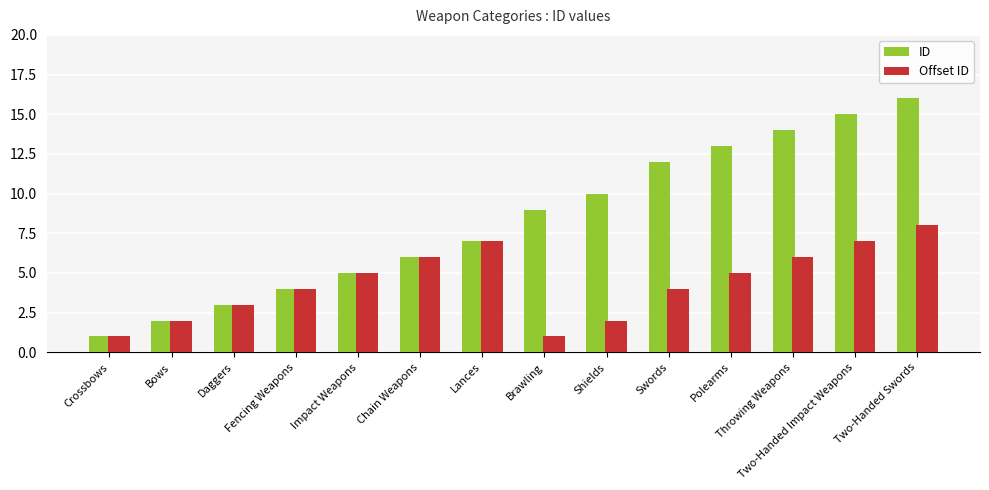

Is it true that ID equals 5 at Shields?

False